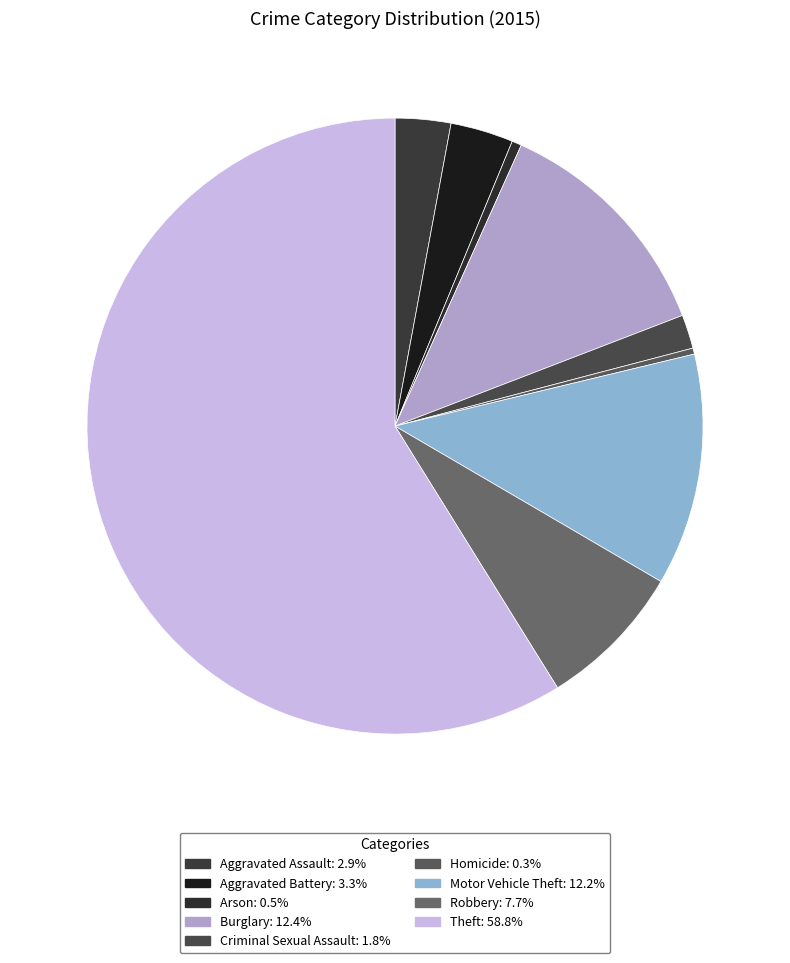

Do Aggravated Battery and Robbery together represent more than half of the pie?

No